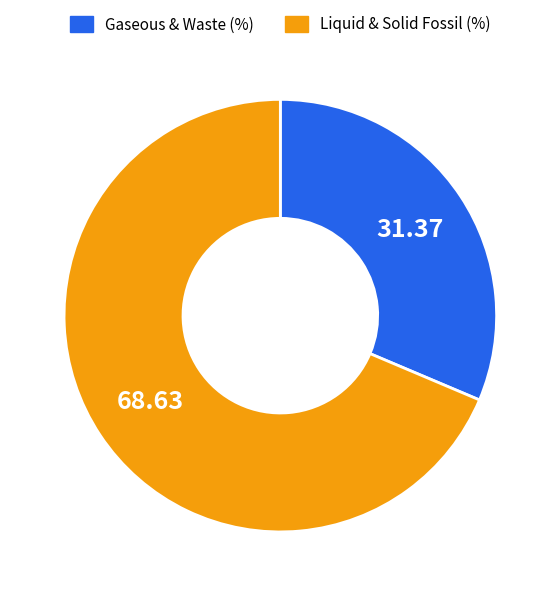

Does any single category account for the majority?

Yes